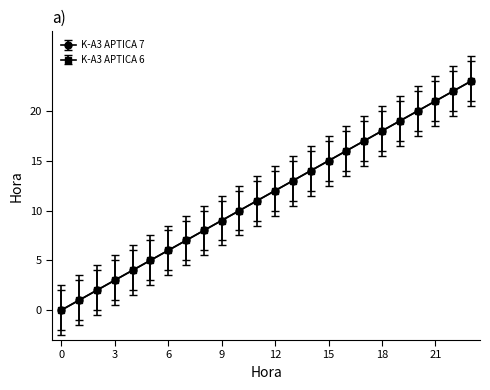

At which label does K-A3 APTICA 7 first exceed 12?

13